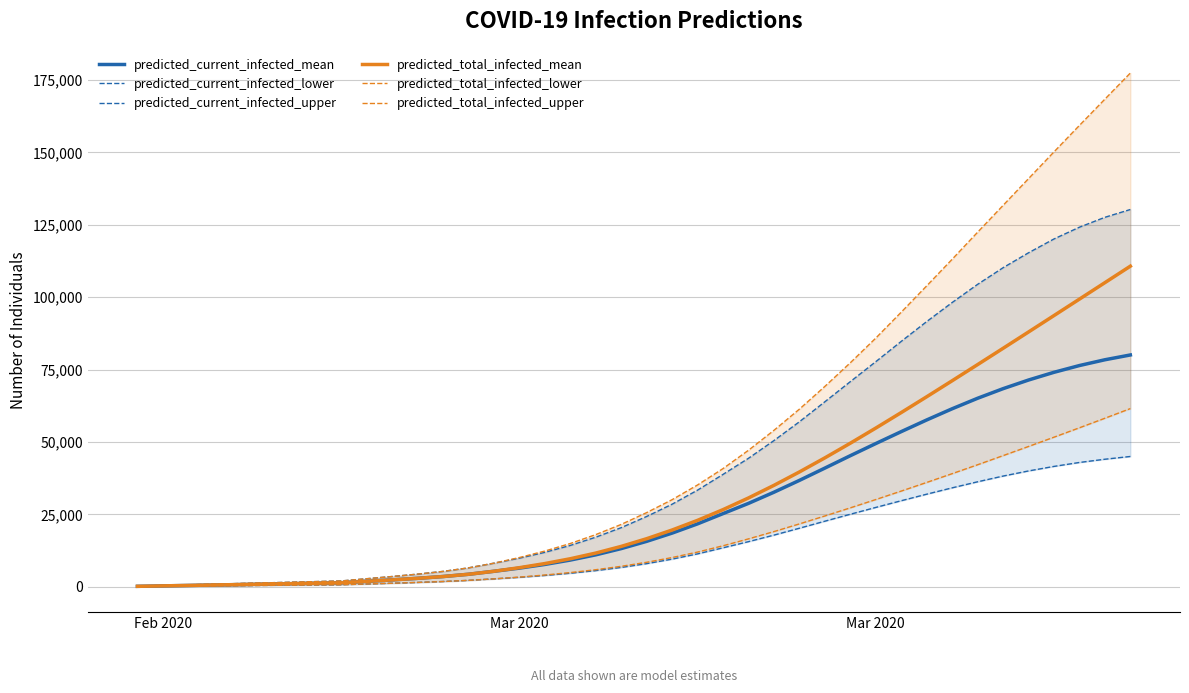

Reading right to left, transcribe all the data shown in this chart.

predicted_current_infected_mean: 80039	78382	76386	74051	71385	68397	65085	61459	57595	53567	49446	45253	40972	36728	32641	28791	25259	21720	18528	15680	13173	11019	9217	7705	6430	5345	4311	3530	2912	2372	1871	1368	1216	1064	912	760	608	456	304	152
predicted_current_infected_lower: 44988	44034	42920	41558	39992	38219	36245	34155	31964	29706	27390	25039	22636	20210	17835	15574	13450	11351	9543	7980	6668	5572	4661	3899	3254	2723	2208	1811	1493	1216	960	703	624	546	468	390	312	234	156	78
predicted_current_infected_upper: 130266	127571	124155	120094	115318	110159	104416	98143	91566	84724	77715	70822	63872	56967	50474	44354	38795	33365	28505	24266	20402	17112	14264	11880	9864	8140	6517	5303	4357	3536	2774	2007	1784	1561	1338	1115	892	669	446	223
predicted_total_infected_mean: 110701	105008	99321	93642	87977	82330	76712	71132	65604	60148	54790	49564	44502	39640	35013	30662	26627	22935	19592	16591	13933	11627	9673	8009	6582	5345	4311	3530	2912	2372	1871	1368	1216	1064	912	760	608	456	304	152
predicted_total_infected_lower: 61523	58188	54896	51649	48441	45278	42130	39051	36020	33039	30114	27248	24447	21704	19052	16534	14153	11975	10090	8449	7059	5884	4896	4056	3332	2723	2208	1811	1493	1216	960	703	624	546	468	390	312	234	156	78
predicted_total_infected_upper: 177393	168372	159303	150160	140921	131676	122419	113075	103891	94811	85855	77339	69174	61324	54010	47127	40802	35149	30066	25604	21517	18004	14933	12326	10087	8140	6517	5303	4357	3536	2774	2007	1784	1561	1338	1115	892	669	446	223